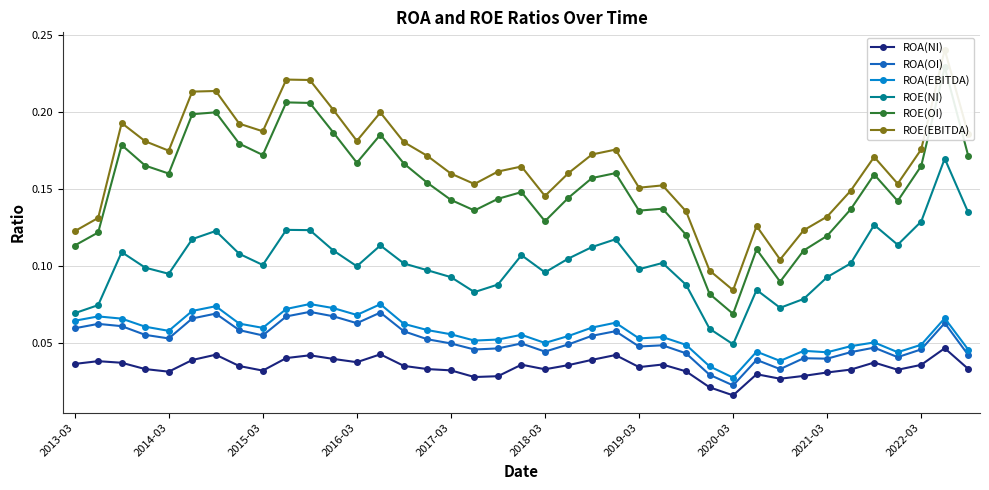

Where is ROE(NI) nearest to the value 0?

2020-03